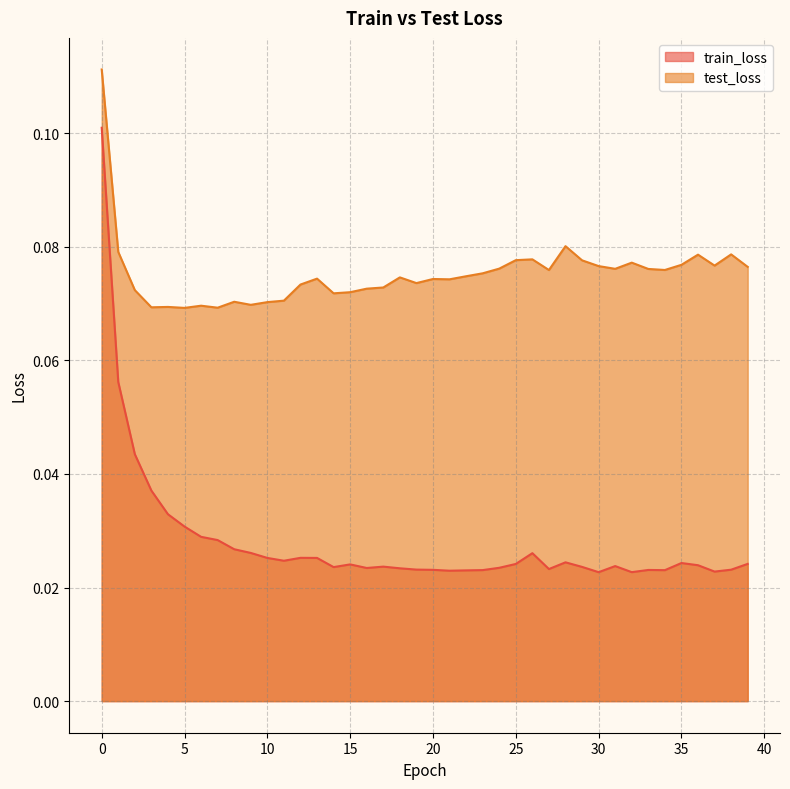

How many data points does each series have?

40